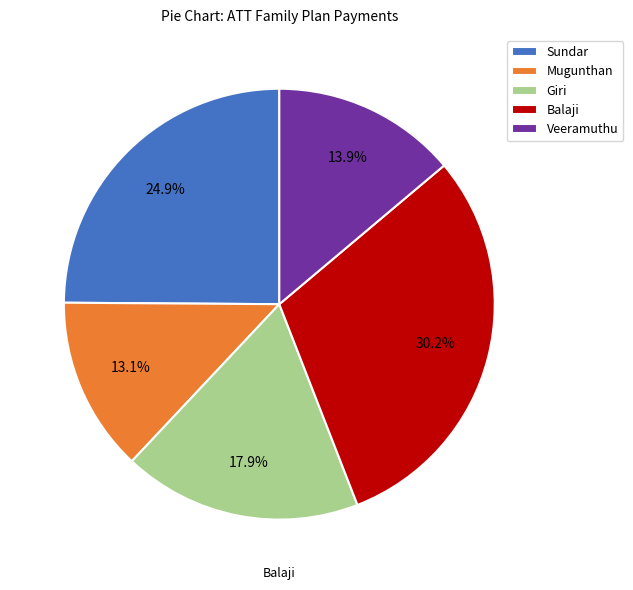

To the nearest percent, what portion does Balaji represent?

30%